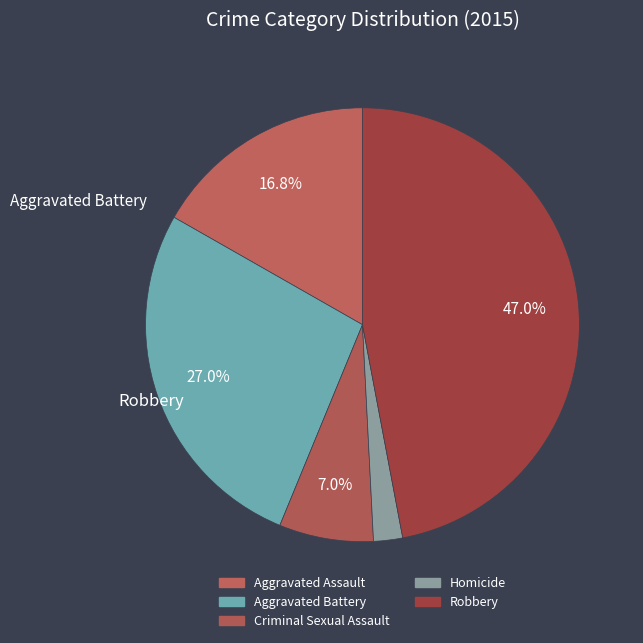

To the nearest percent, what portion does Robbery represent?

47%